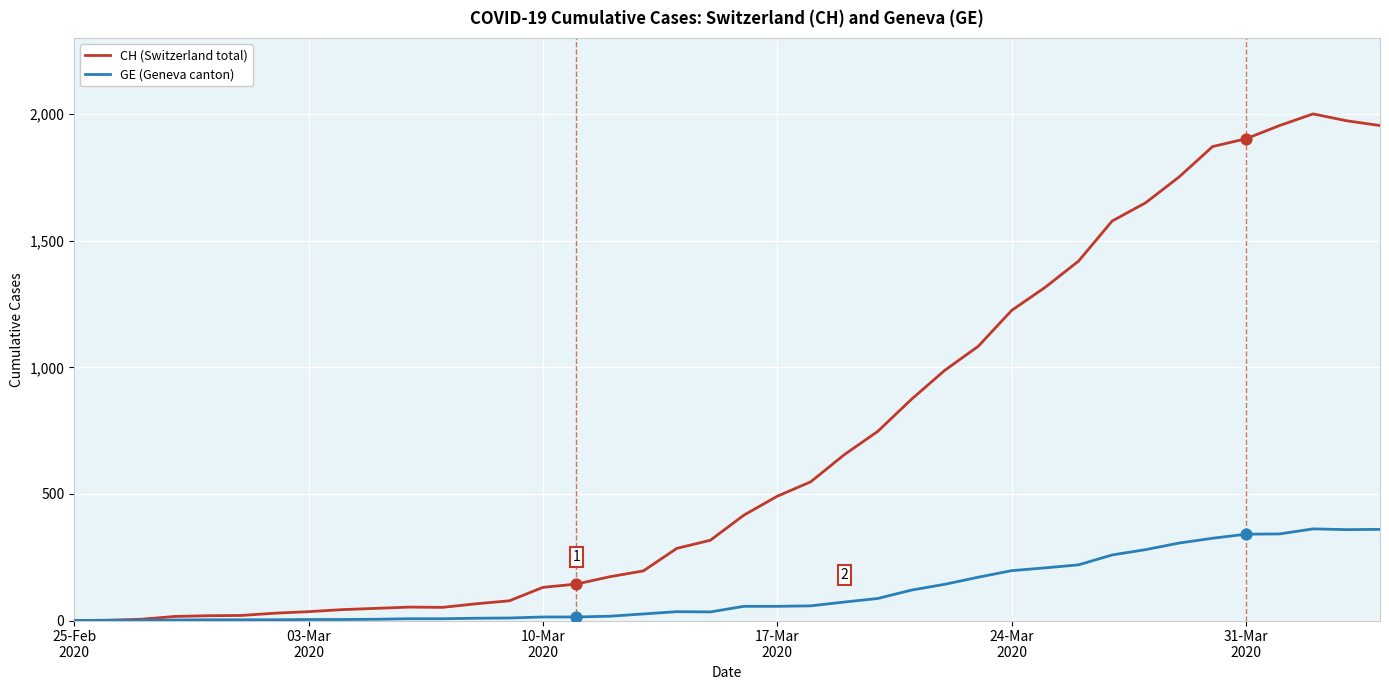

Which series has the largest total across all categories?

CH (Switzerland total)